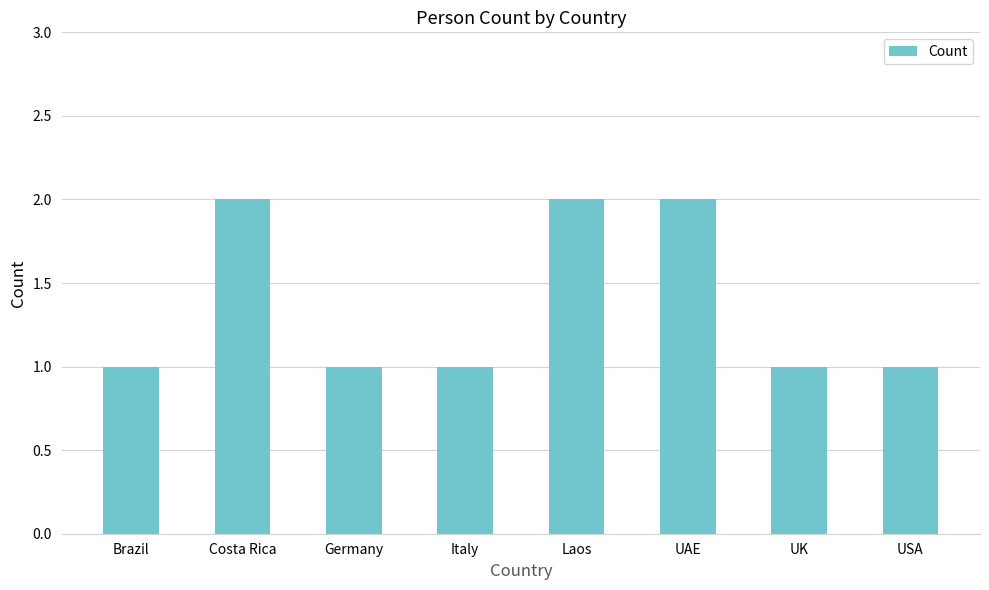

What is the average value?

1